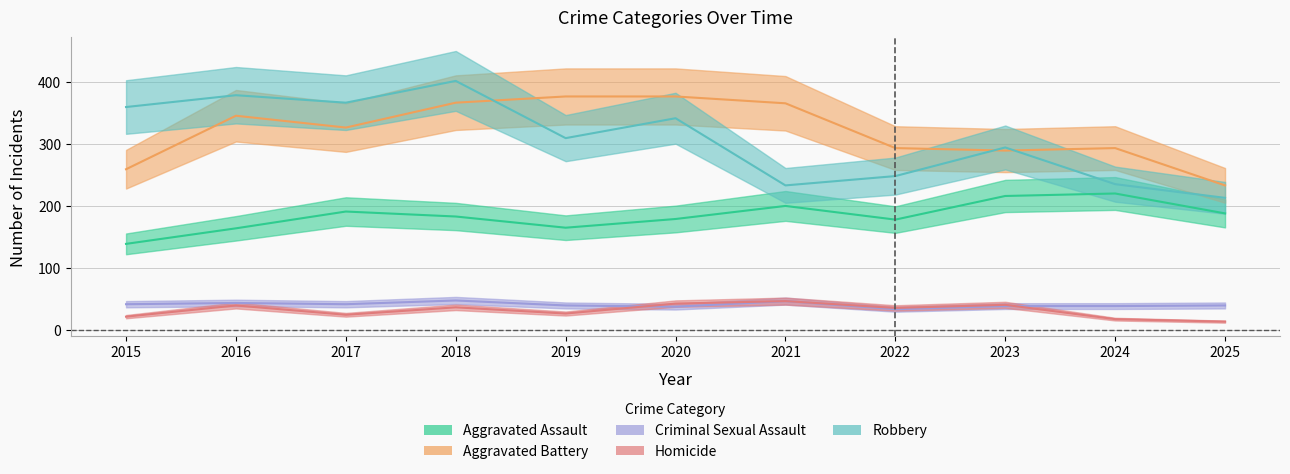

At which category does Homicide reach its first local valley?

2017